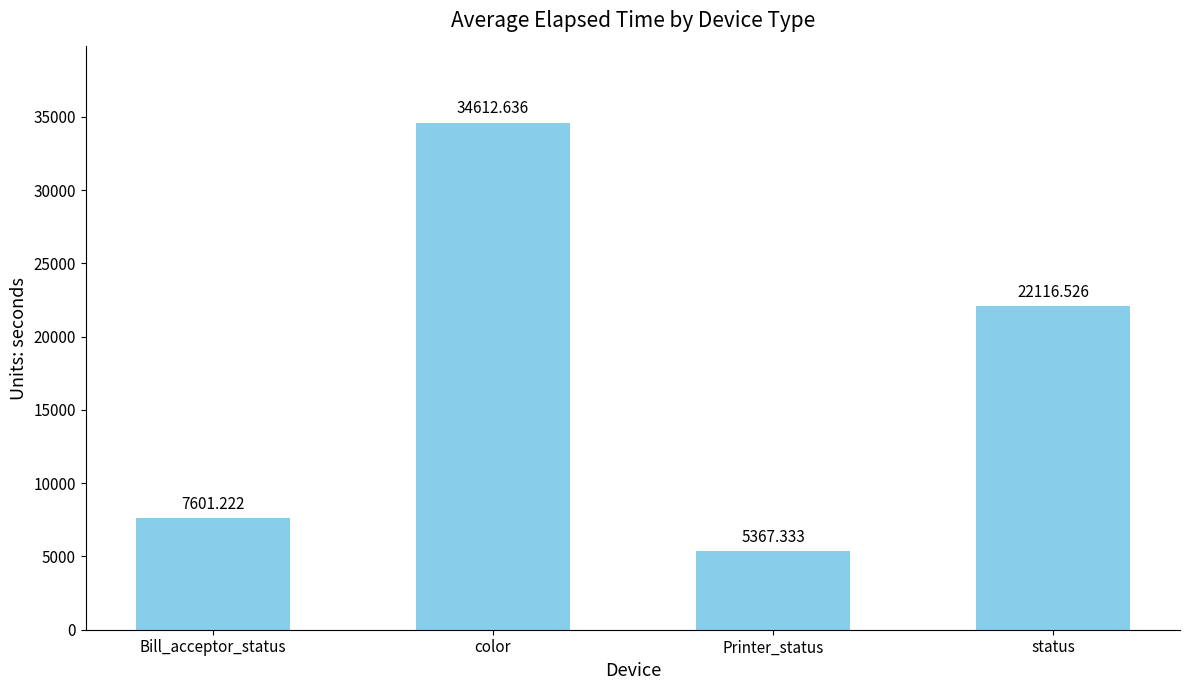

Reading left to right, list all the values displayed in this chart.

Bill_acceptor_status=7601.2	color=34612.6	Printer_status=5367.3	status=22116.5